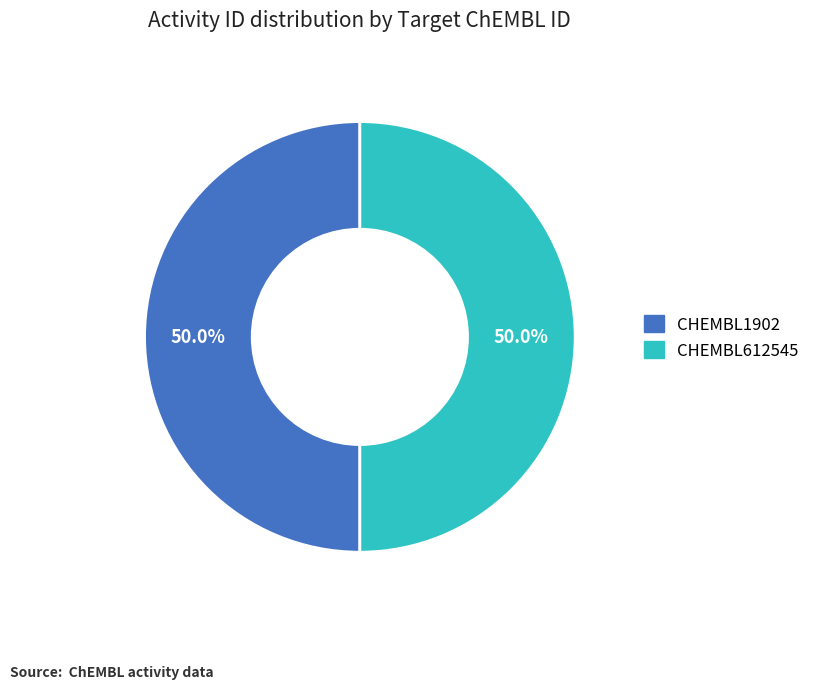

What percentage is NOT represented by CHEMBL612545?

50.0%